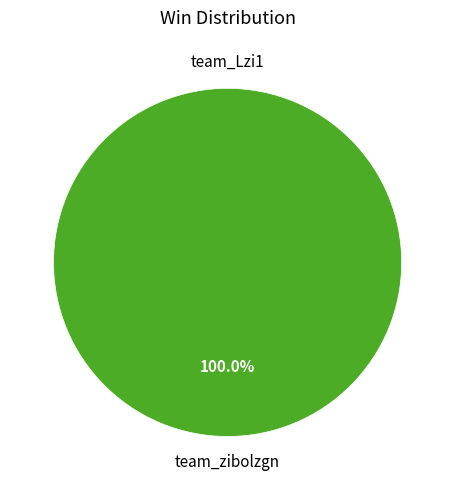

Does team_Lzi1 represent more than half of the total?

No